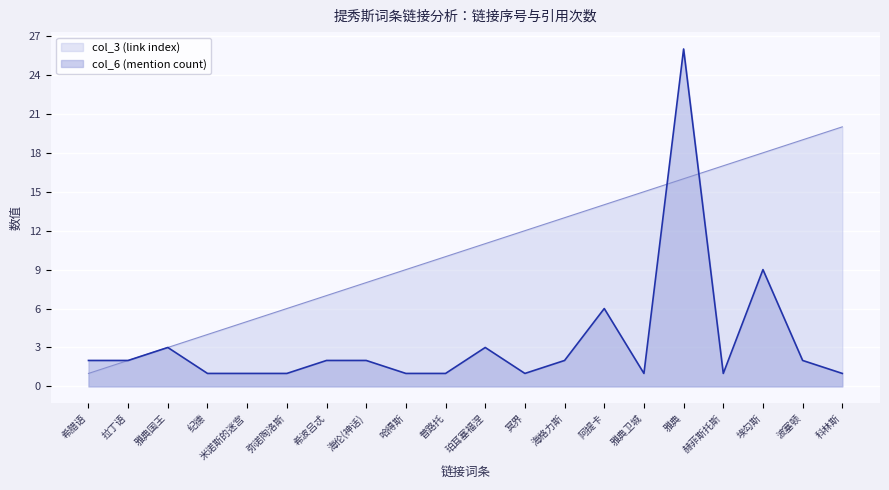

Between 纪德 and 普路托, which series saw the biggest shift?

col_3 (link index)